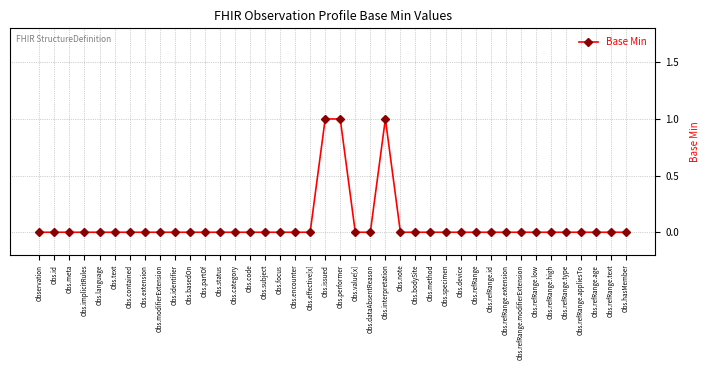

Does the chart have visible grid lines?

Yes